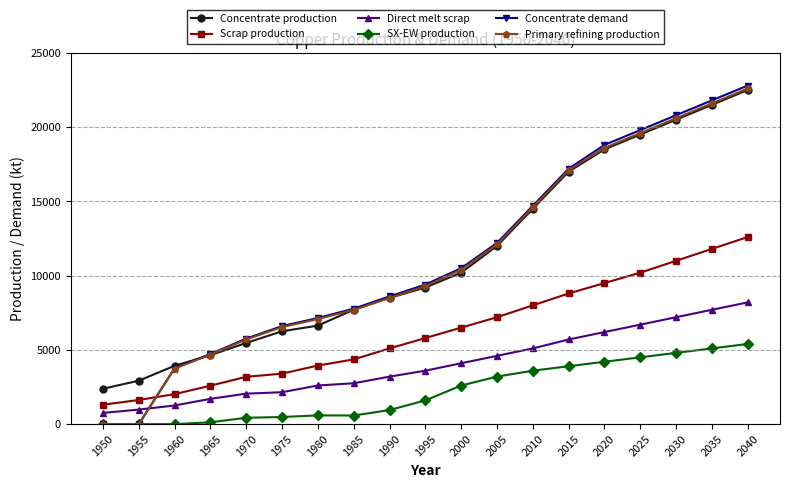

Which category has the highest value across all series?

2040